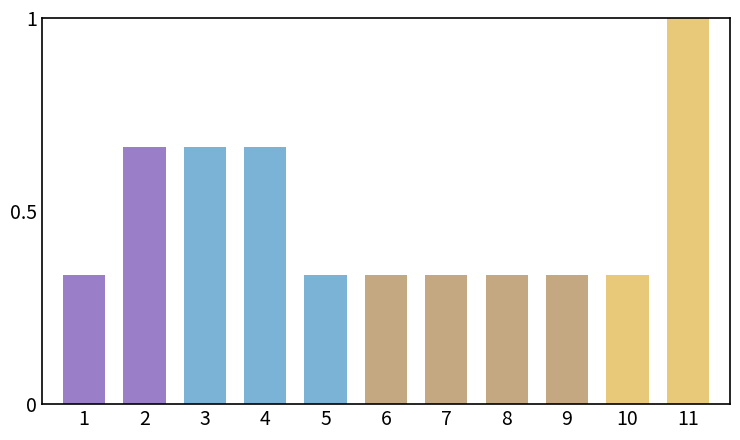

Which category has the highest value across all series?

11